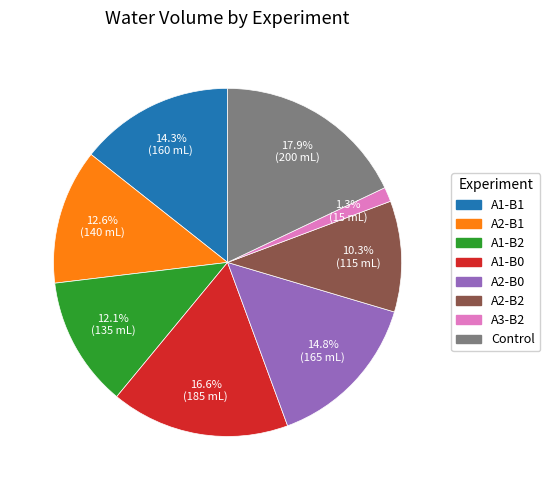

Does any single category account for the majority?

No